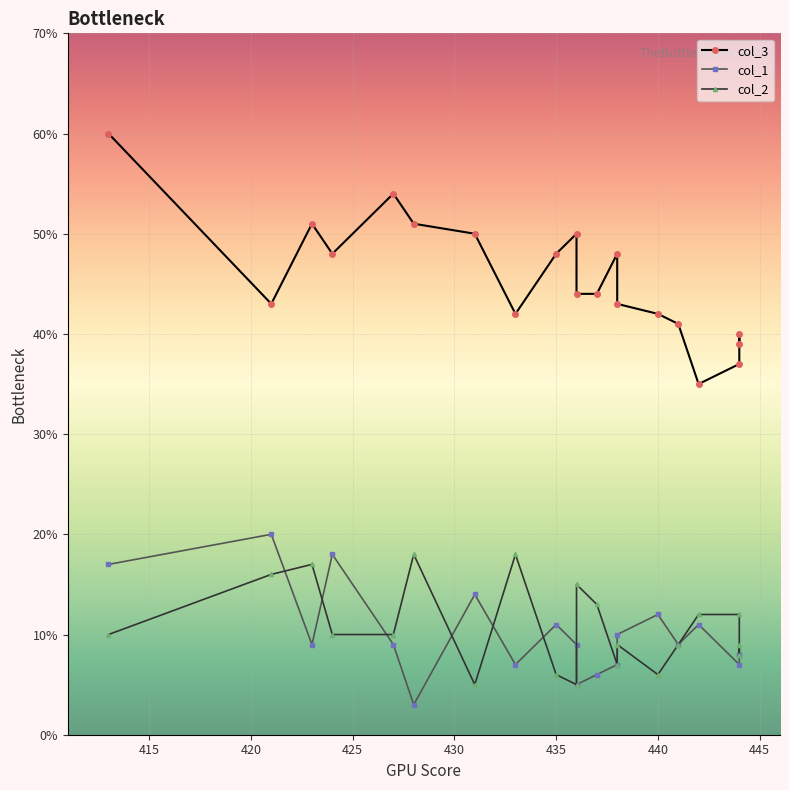

How many lines are shown in the chart?

3